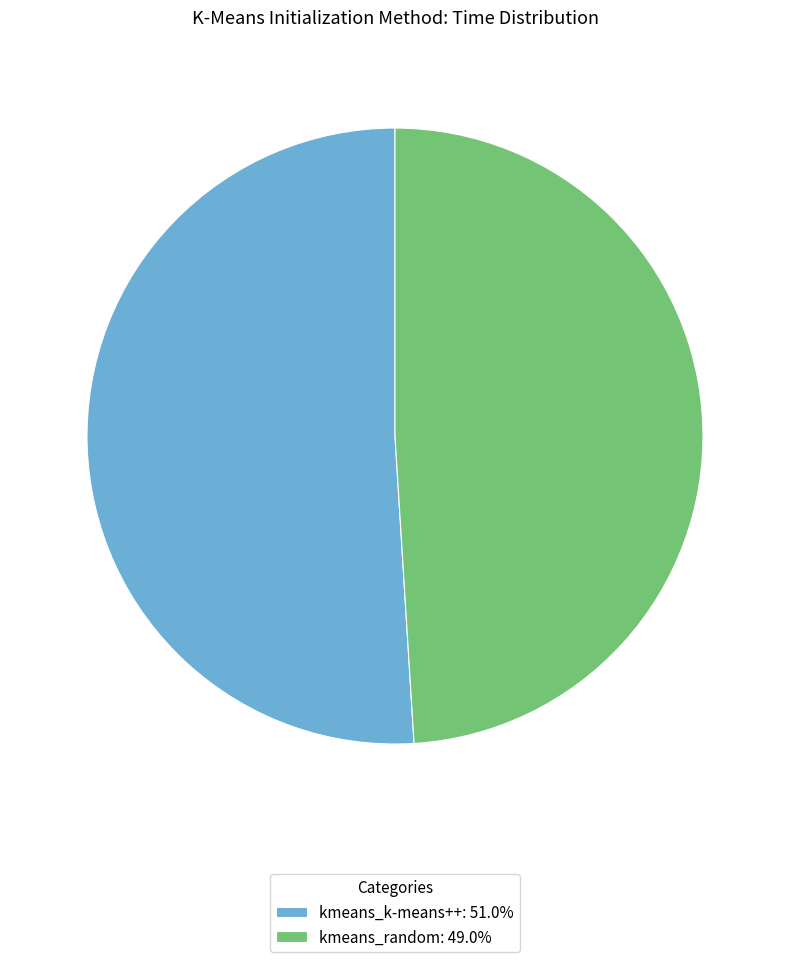

Does any single category account for the majority?

Yes